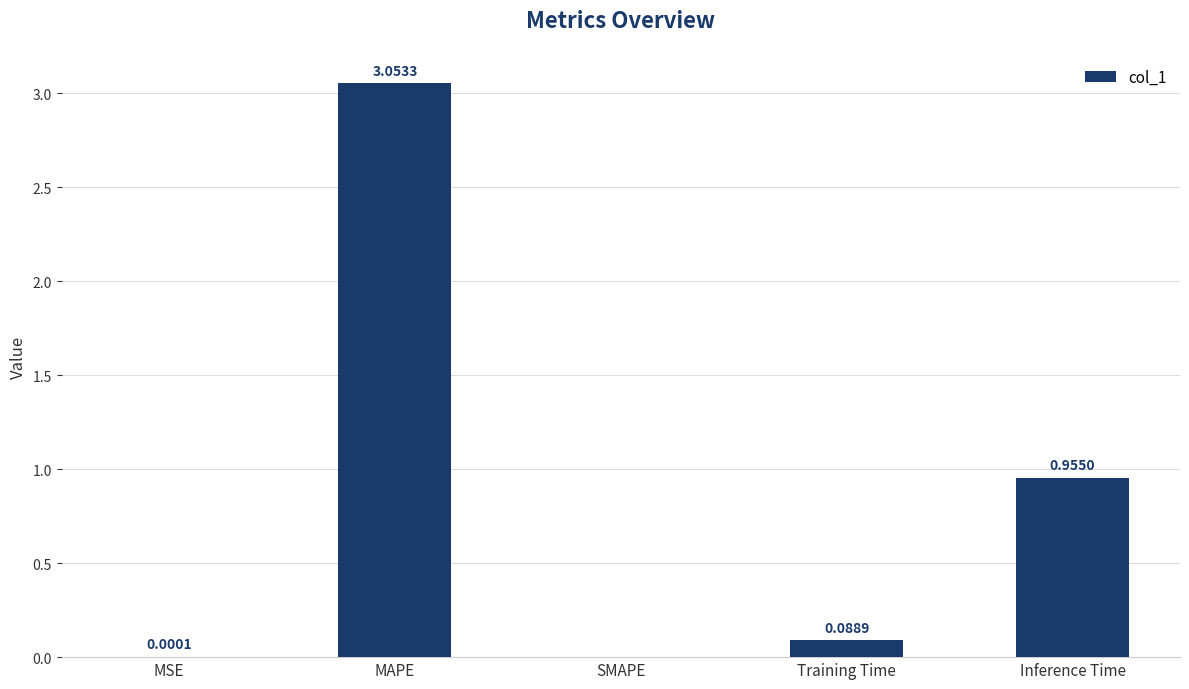

Which label corresponds to the largest value in the chart?

MAPE